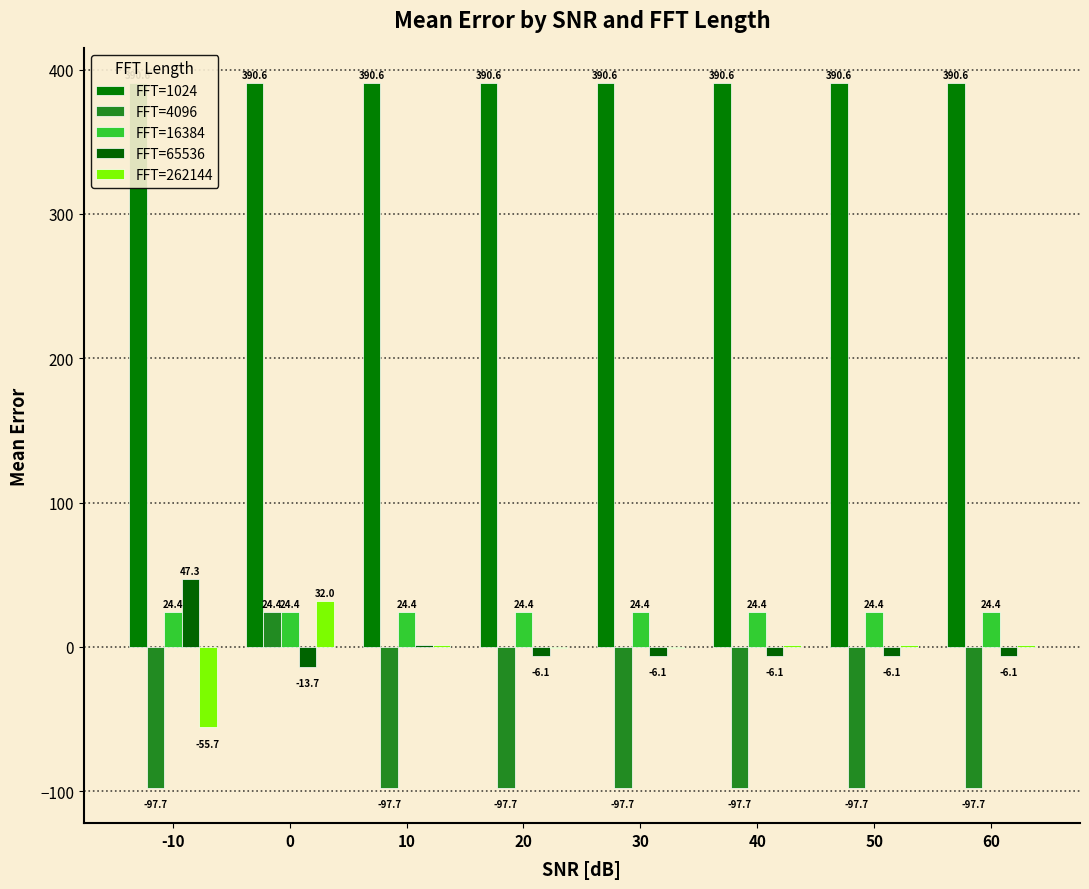

Does the chart contain stacked bars?

No